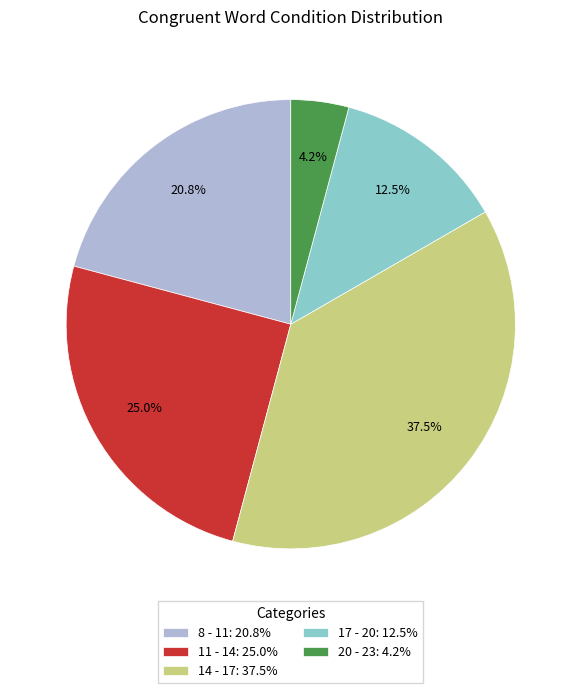

To the nearest percent, what is the difference between the largest and smallest slice percentages?

33%